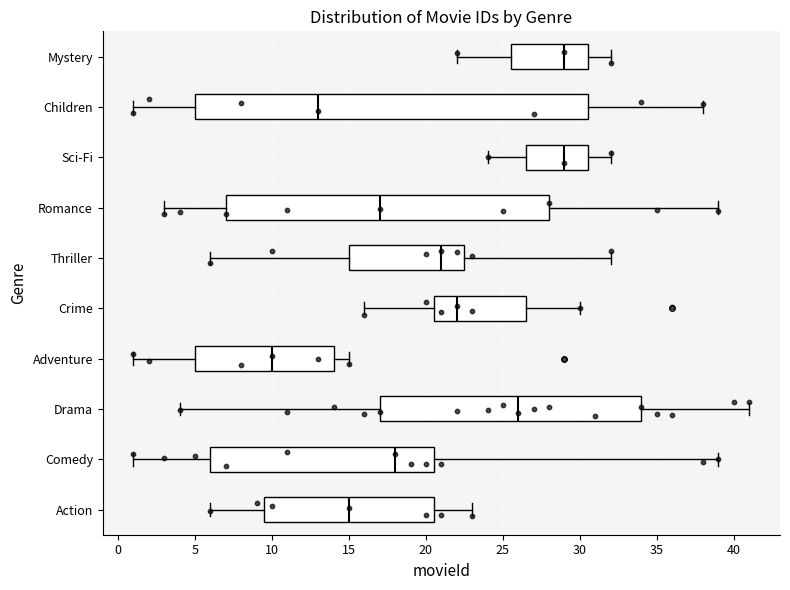

Reading bottom to top, read every box against the x-axis: the position of its median line, the range the box covers, and the ends of its whiskers. The values are not printed on the chart, so give them approximately, as read against the axis.

Action: median 15.0, box 9.5 to 20.5, whiskers 6.0 to 23.0
Comedy: median 18.0, box 6.0 to 20.5, whiskers 1.0 to 39.0
Drama: median 26.0, box 17.0 to 34.0, whiskers 4.0 to 41.0
Adventure: median 10.0, box 5.0 to 14.0, whiskers 1.0 to 15.0
Crime: median 22.0, box 20.5 to 26.5, whiskers 16.0 to 30.0
Thriller: median 21.0, box 15.0 to 22.5, whiskers 6.0 to 32.0
Romance: median 17.0, box 7.0 to 28.0, whiskers 3.0 to 39.0
Sci-Fi: median 29.0, box 26.5 to 30.5, whiskers 24.0 to 32.0
Children: median 13.0, box 5.0 to 30.5, whiskers 1.0 to 38.0
Mystery: median 29.0, box 25.5 to 30.5, whiskers 22.0 to 32.0